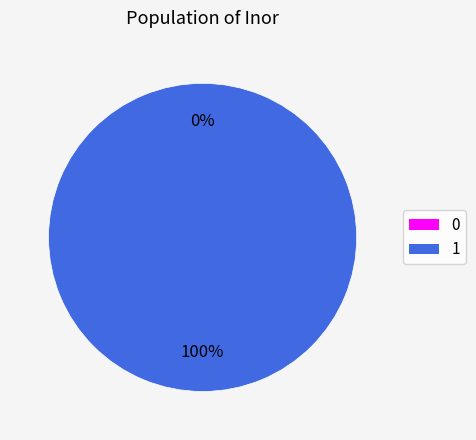

How many slices are in this pie chart?

2